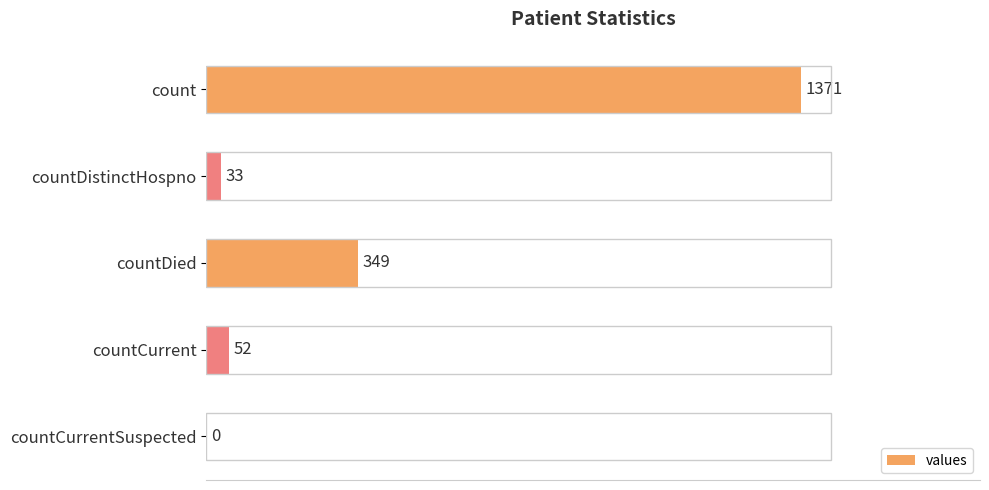

What is the sum of all values?

1805